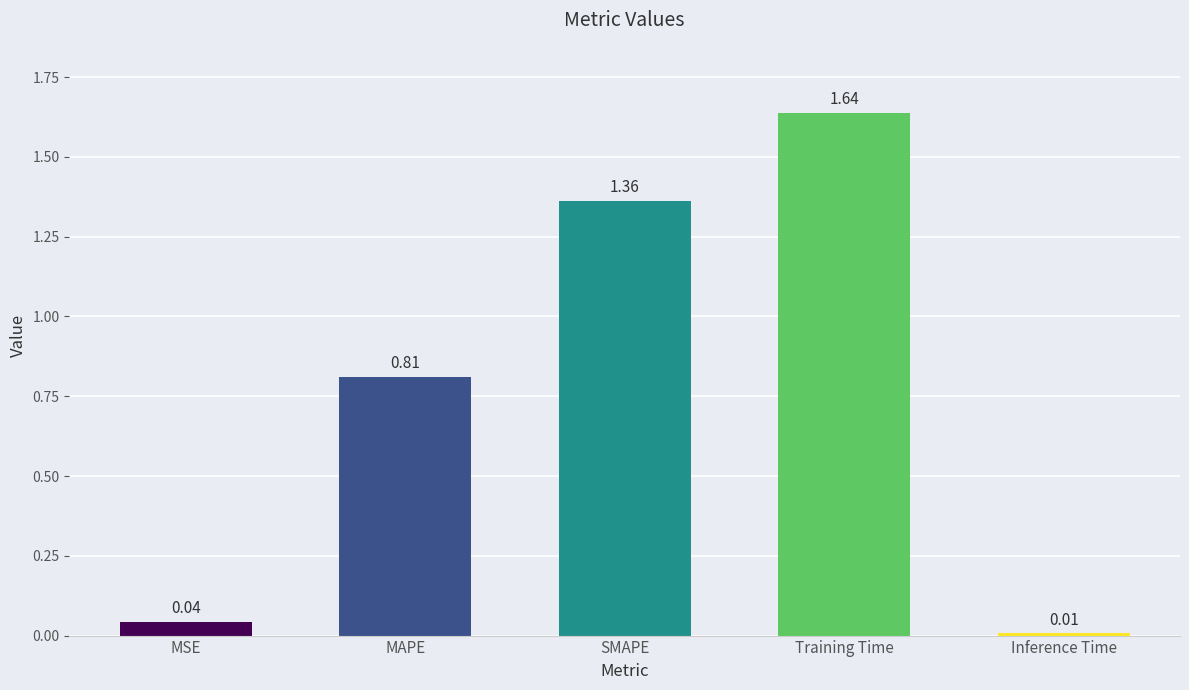

Does the chart contain any negative values?

No